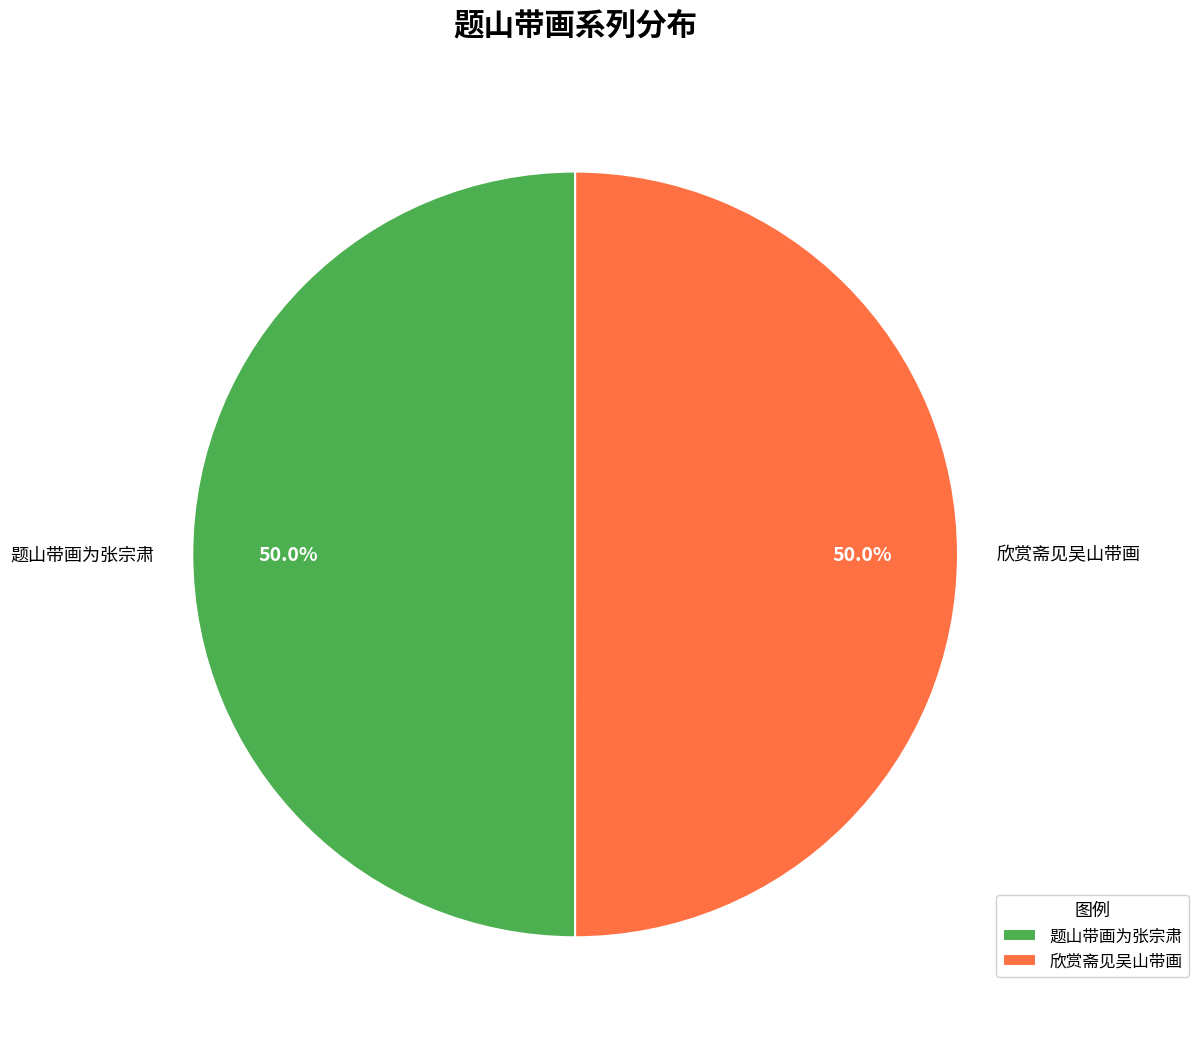

How much of the chart is everything except 欣赏斋见吴山带画?

50.0%